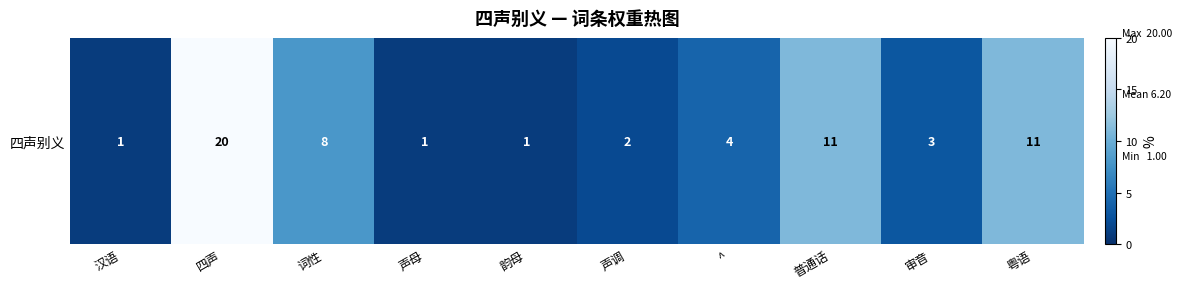

What is the average value?

6